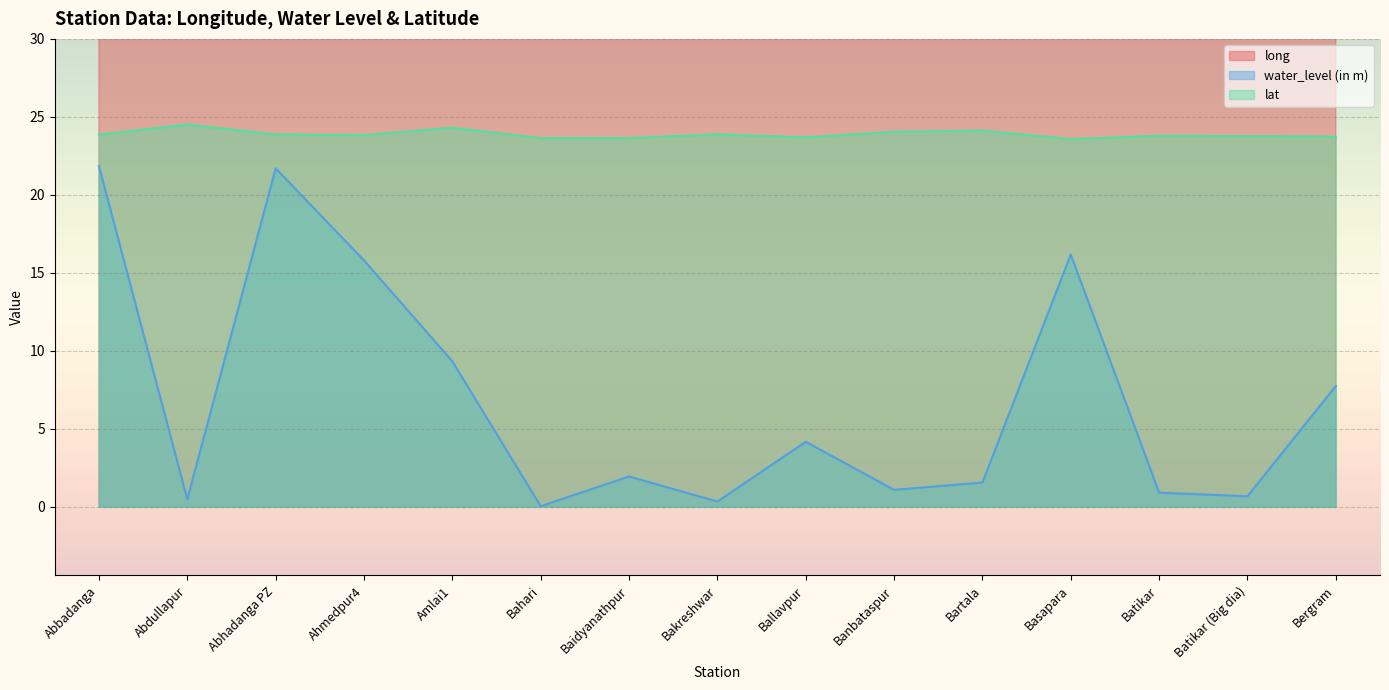

True or false: water_level (in m) and lat cross at least once.

False